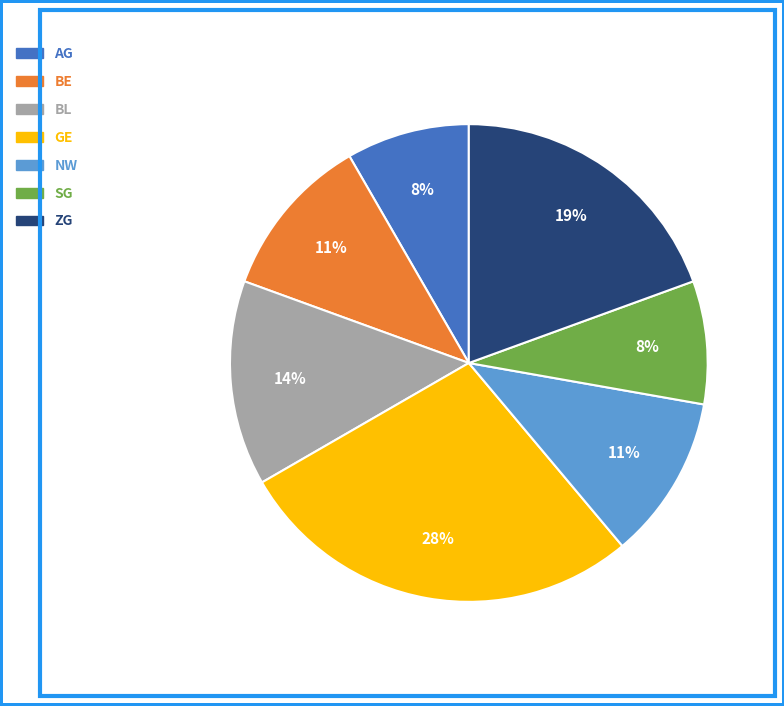

Do SG and ZG together represent more than half of the pie?

No